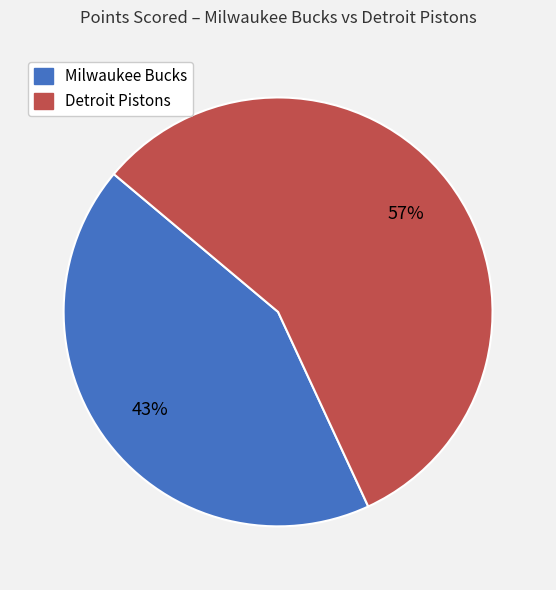

Combined, do Detroit Pistons and Milwaukee Bucks account for over 50%?

Yes